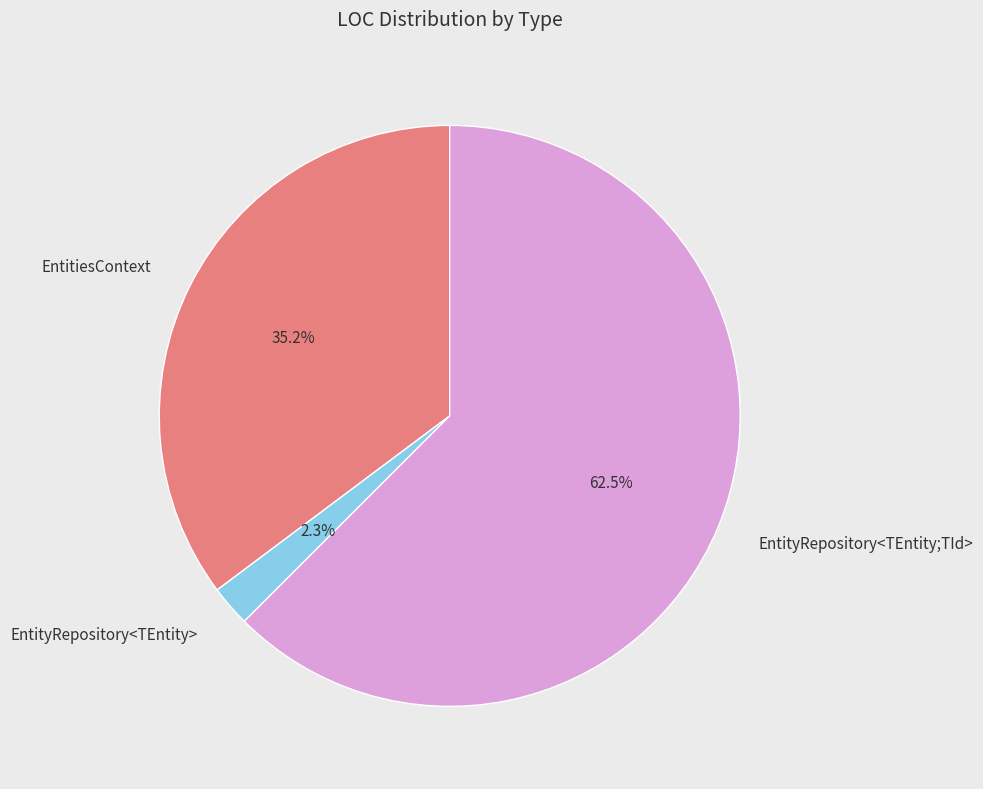

Combined, do EntityRepository<TEntity;TId> and EntityRepository<TEntity> account for over 50%?

Yes